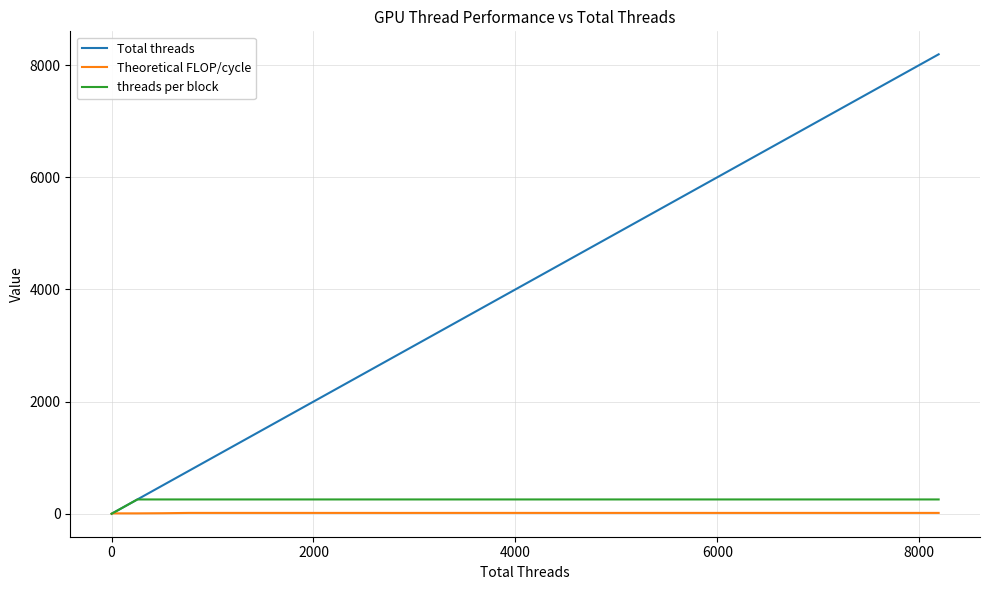

What is the difference between the second highest and minimum values in the threads per block series?

255.0